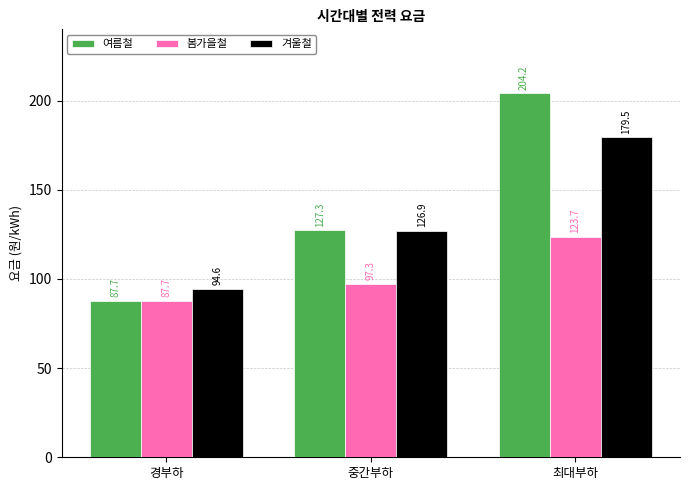

What is the difference between the 여름철 values at 중간부하 and 경부하?

39.6